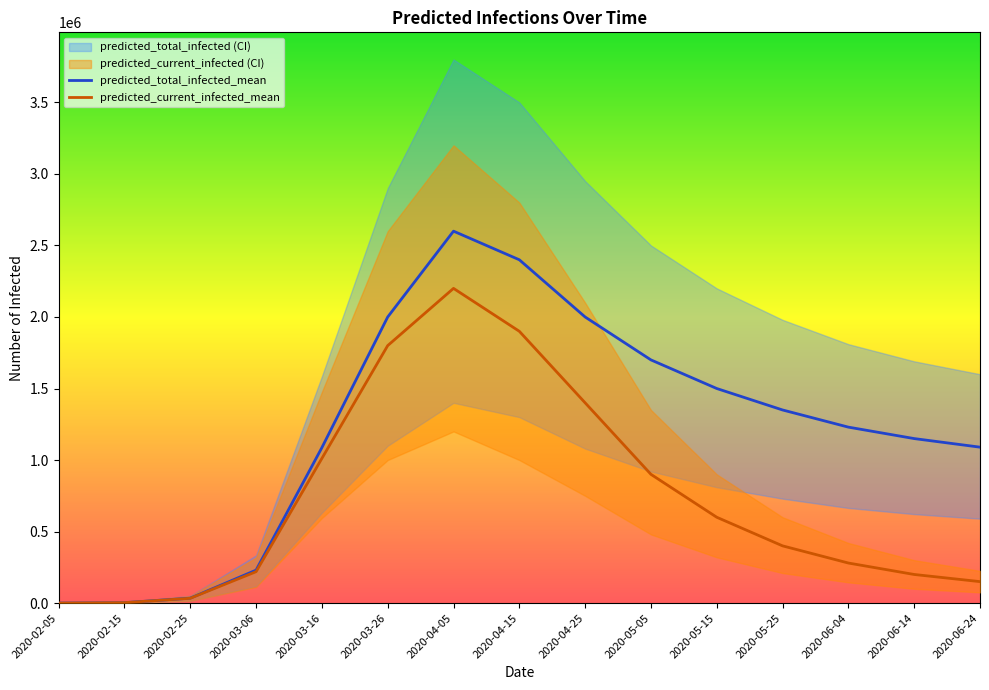

How many interior local peaks does the predicted_current_infected_mean series have?

1